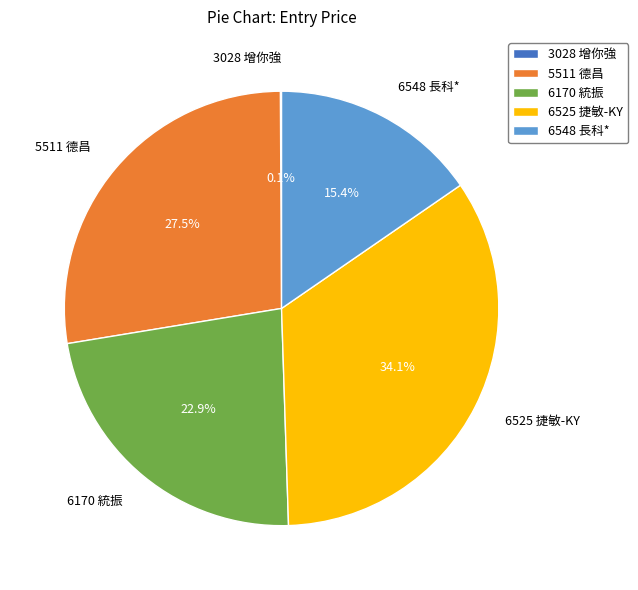

Which category has the biggest portion of the pie?

6525 捷敏-KY